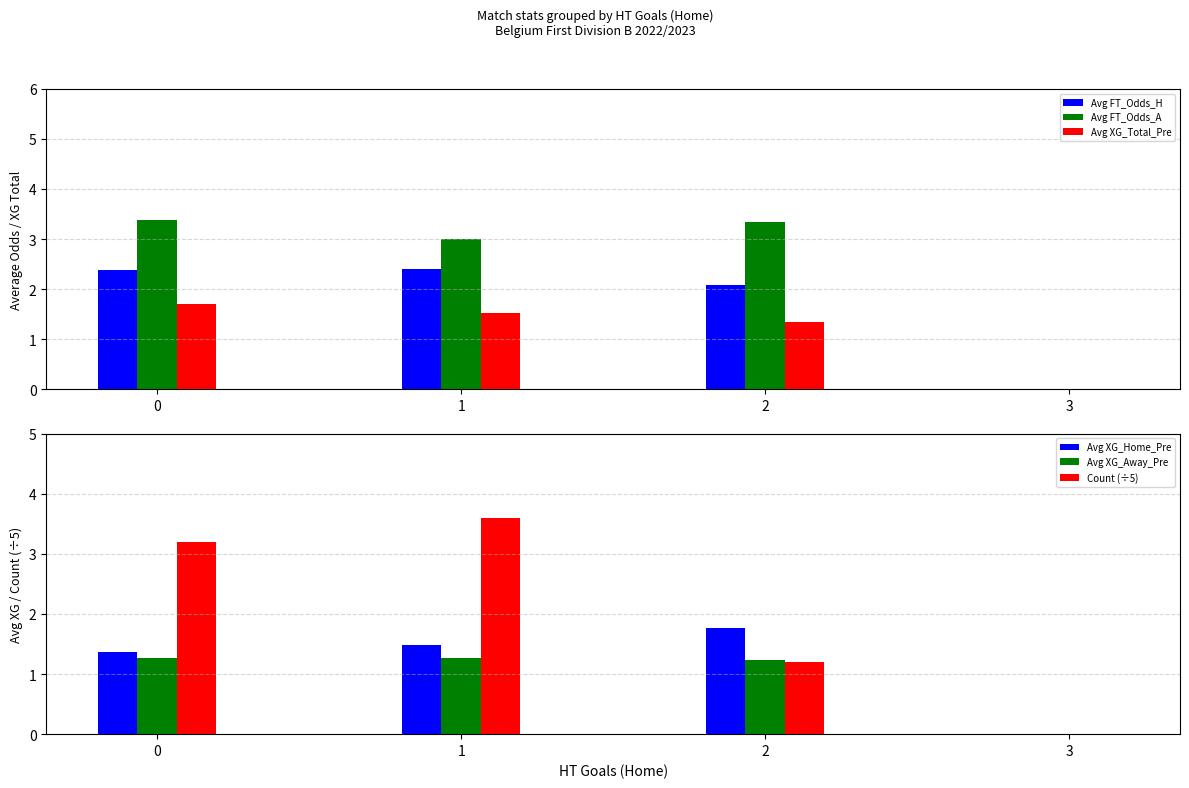

What value does the Avg FT_Odds_H series have at 1?

2.4